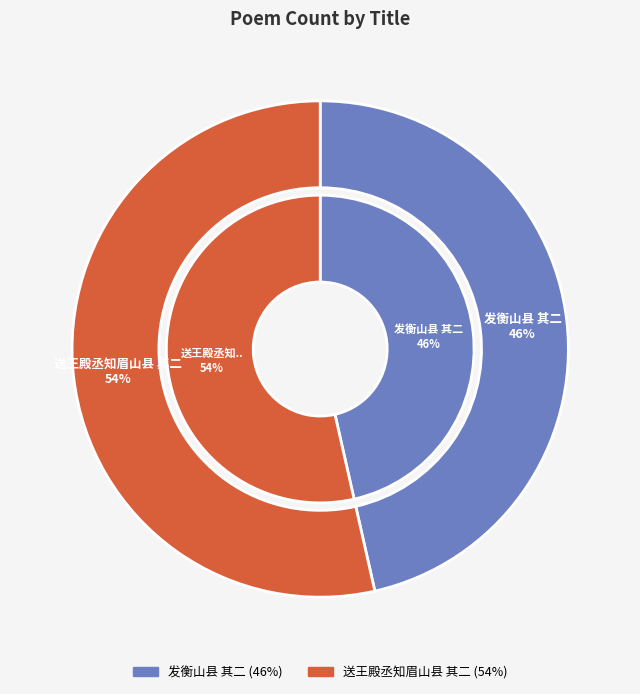

True or false: 送王殿丞知眉山县 其二 accounts for 54% of the total.

True